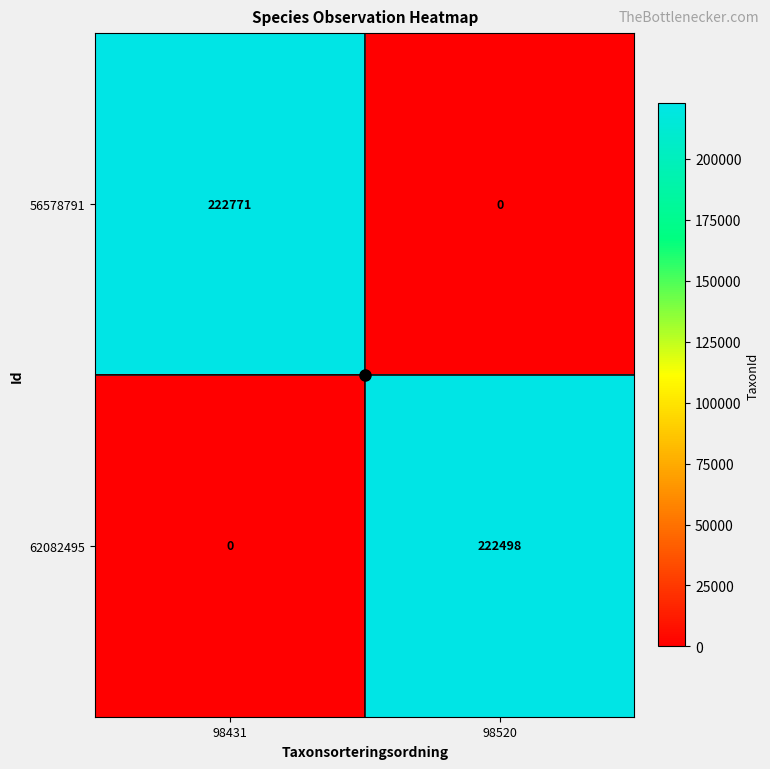

Where is 56578791 nearest to the value 111385?

98520